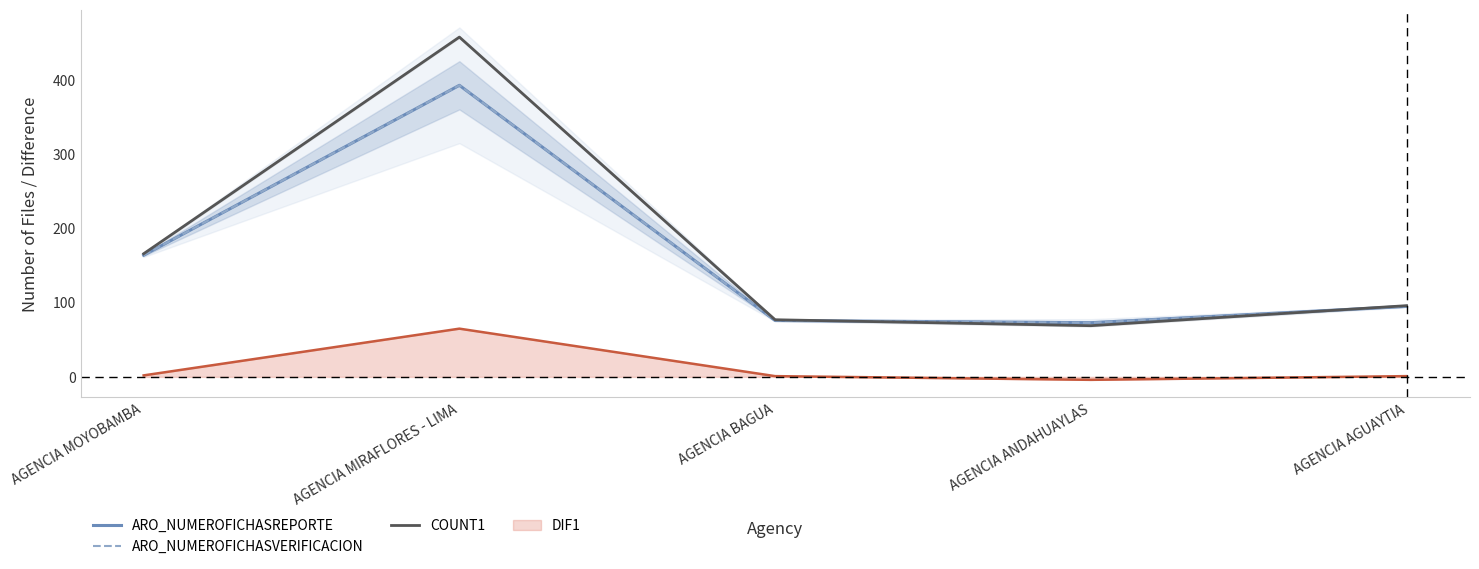

Which series has the largest range (max minus min)?

COUNT1